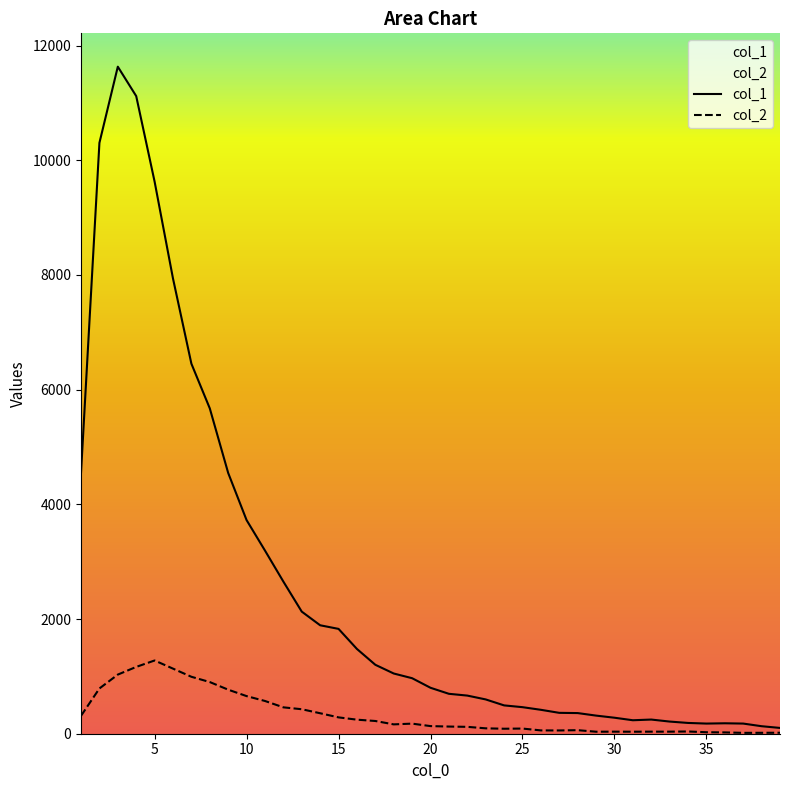

Which series has the largest total across all categories?

col_1